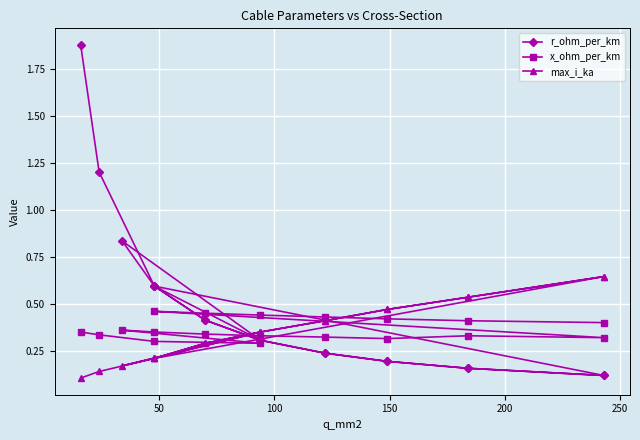

What is the difference between the maximum and minimum values in the x_ohm_per_km series?

0.2